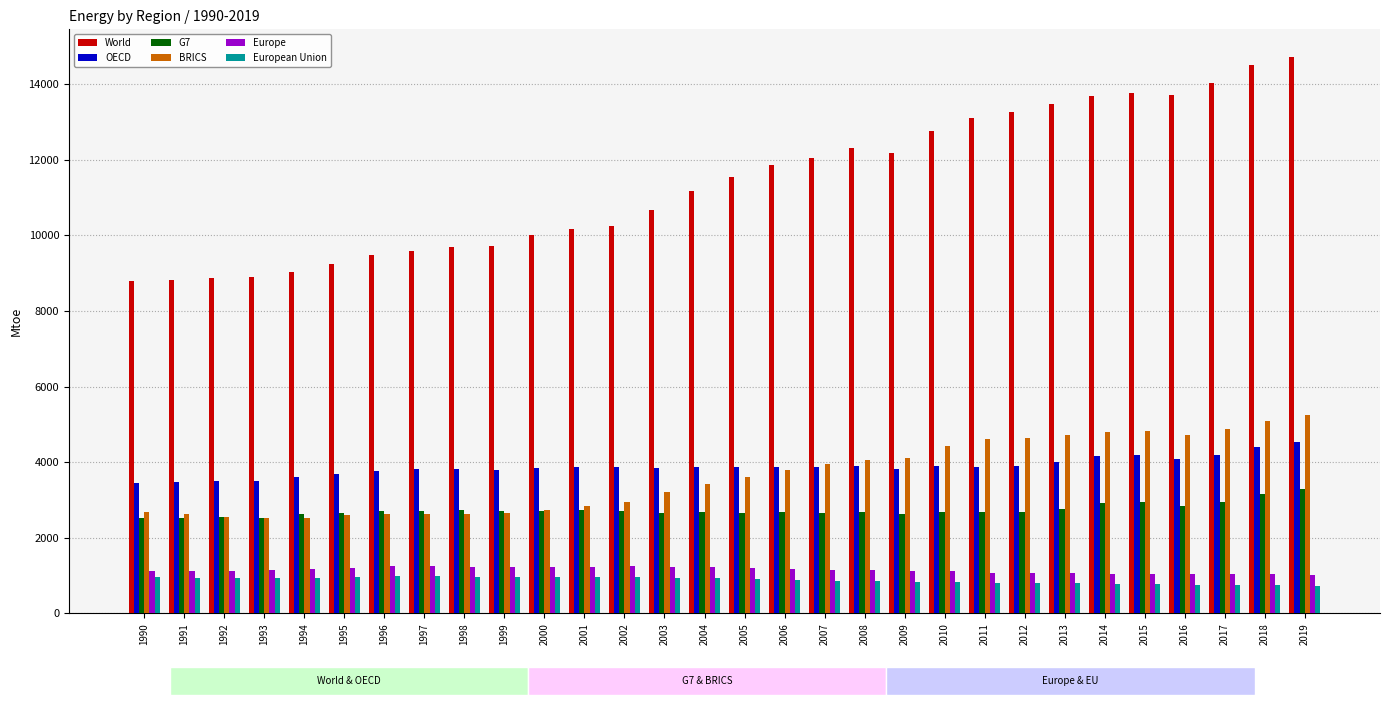

How many series are shown in this chart?

6